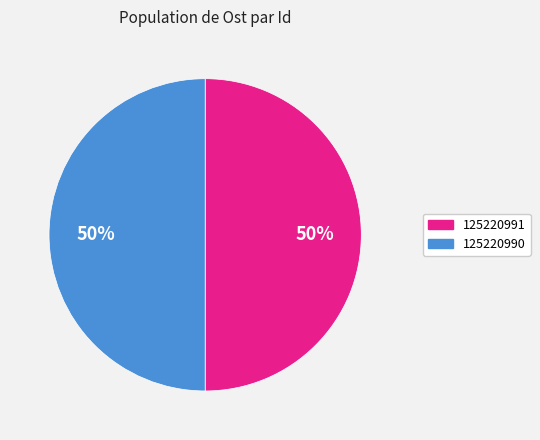

Approximately how many times larger is the value at 125220991 compared to 125220990?

1.0